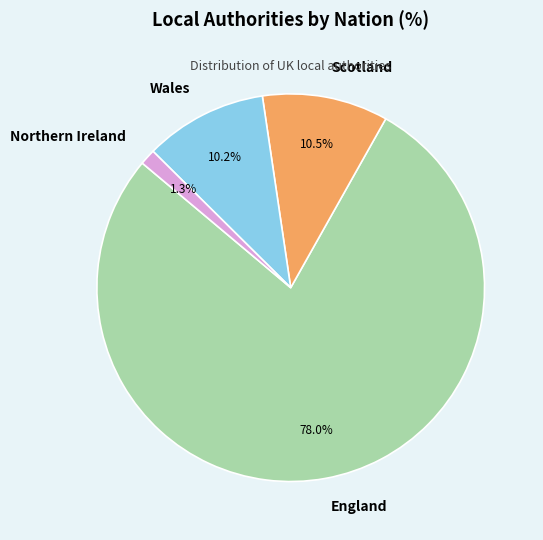

Which has a higher value, Northern Ireland or England?

England